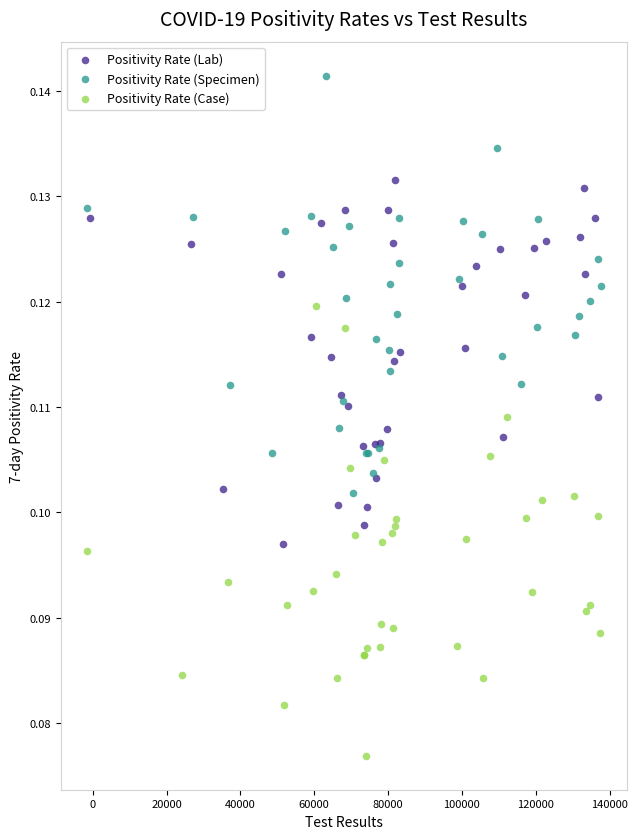

Which series has the widest spread of Y values?

Positivity Rate (Case)